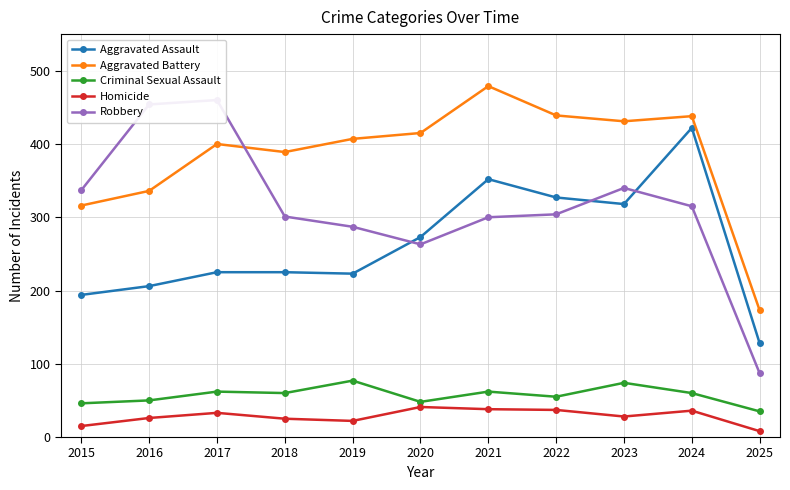

True or false: Aggravated Assault and Criminal Sexual Assault cross at least once.

False